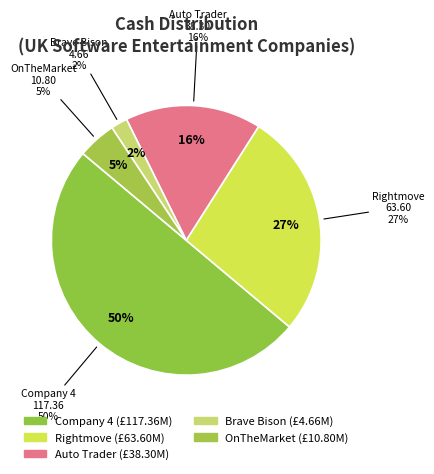

True or false: OnTheMarket plc (AIM:OTMP) accounts for 5% of the total.

True